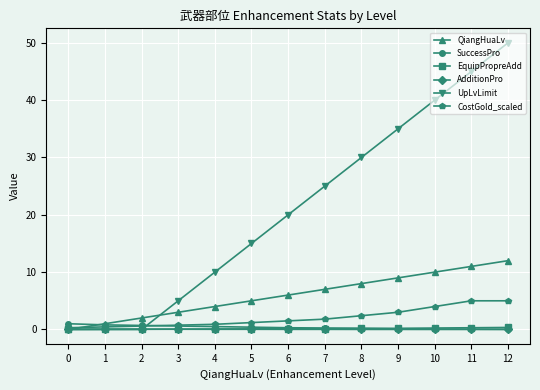

At which category is the sum across all series the highest?

12